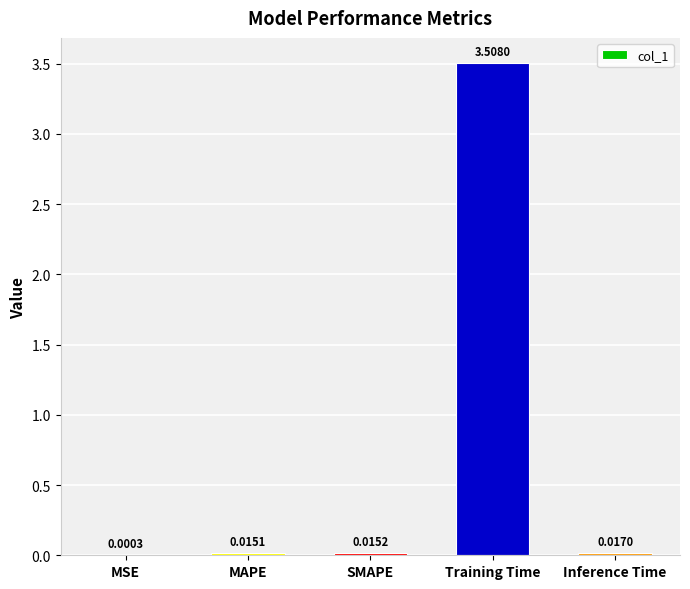

Where is the data nearest to the value 1?

Inference Time